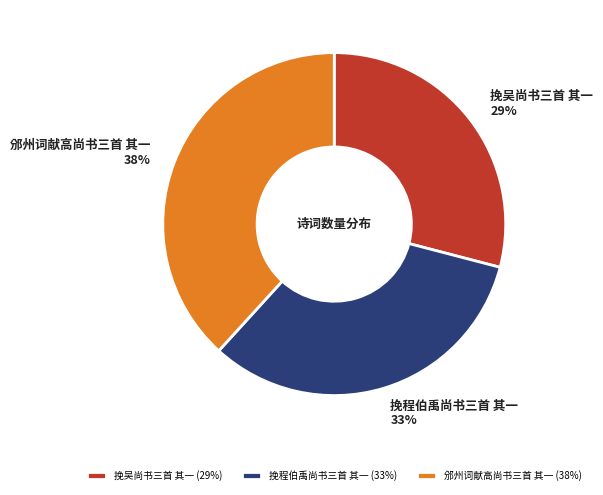

To the nearest percent, what percentage of the pie is 挽程伯禹尚书三首 其一?

33%